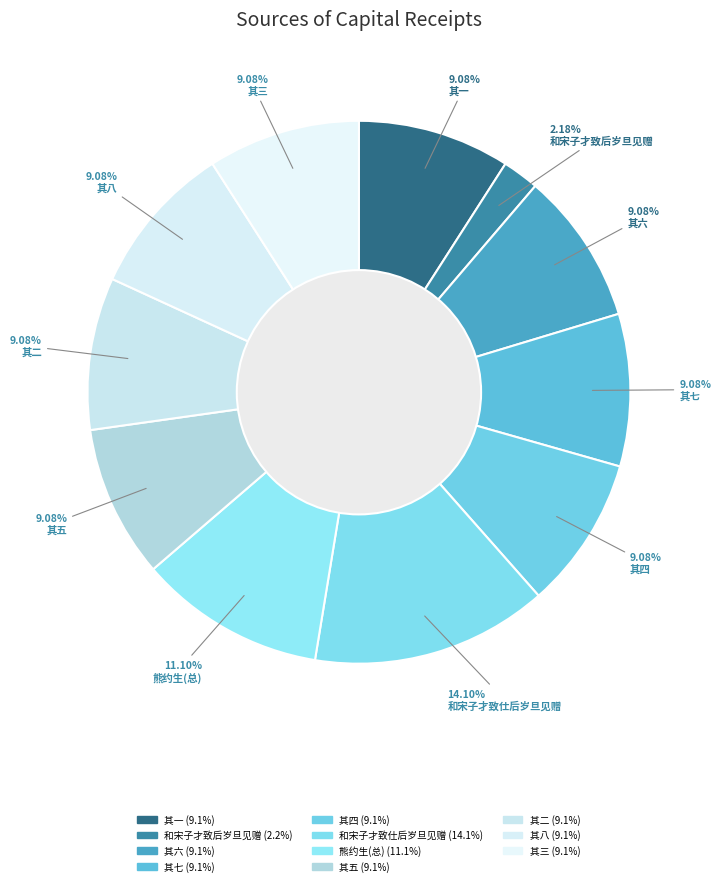

Rank the categories by value from highest to lowest.

和宋子才致仕后岁旦见赠, 熊约生令子四人并饶才致各以二诗祝贱辰依韵荅之, 熊约生令子四人并饶才致各以二诗祝贱辰依韵荅之 其八, 熊约生令子四人并饶才致各以二诗祝贱辰依韵荅之 其七, 熊约生令子四人并饶才致各以二诗祝贱辰依韵荅之 其六, 熊约生令子四人并饶才致各以二诗祝贱辰依韵荅之 其五, 熊约生令子四人并饶才致各以二诗祝贱辰依韵荅之 其四, 熊约生令子四人并饶才致各以二诗祝贱辰依韵荅之 其三, 熊约生令子四人并饶才致各以二诗祝贱辰依韵荅之 其二, 熊约生令子四人并饶才致各以二诗祝贱辰依韵荅之 其一, 和宋子才致后岁旦见赠